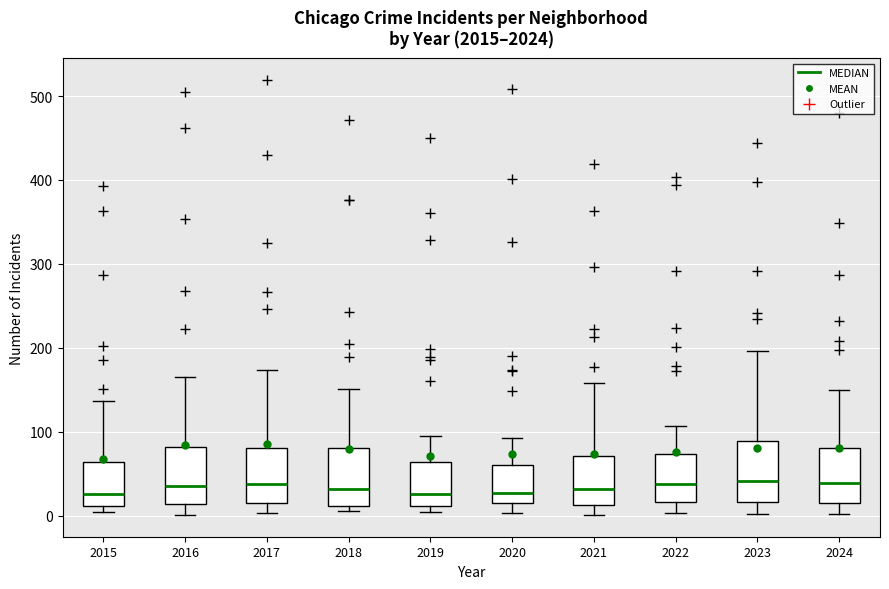

Where does the upper whisker of the box at x = 2017 end on the y-axis? The values are not printed on the chart, so give them approximately, as read against the axis.

170